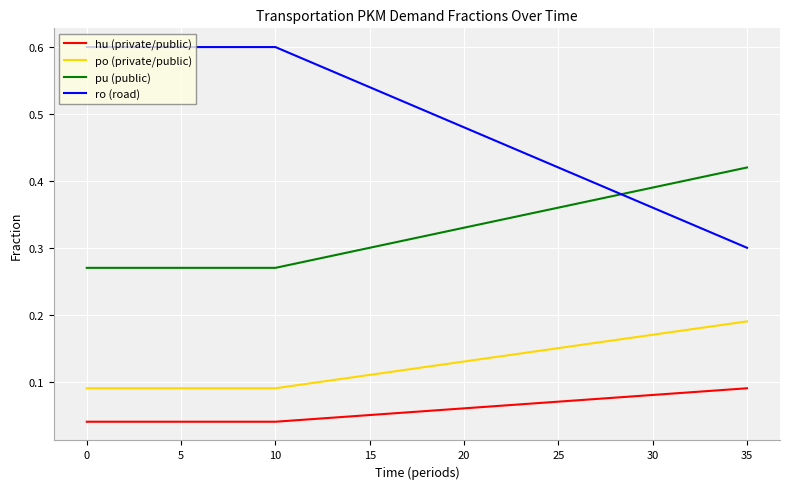

How many lines are shown in the chart?

4